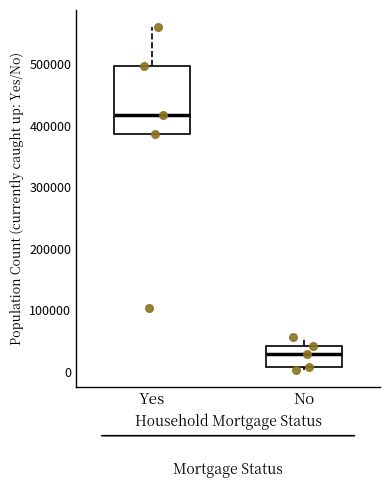

Where is the lower edge of the box for Yes on the y-axis? The values are not printed on the chart, so give them approximately, as read against the axis.

390000